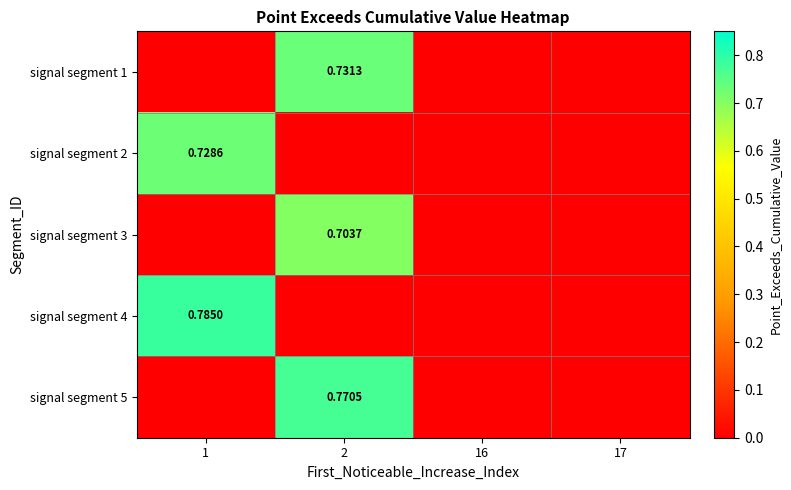

The signal segment 3 series shows 0.0 at 17. True or false?

True